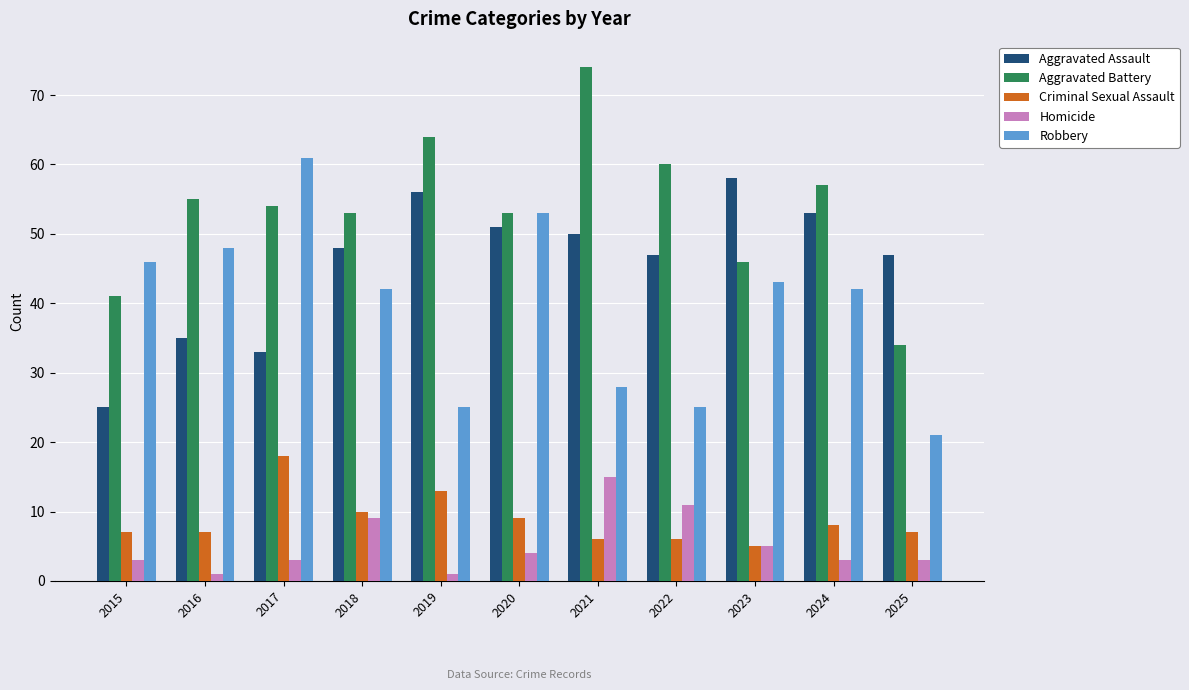

At how many categories does at least one series exceed 37?

11